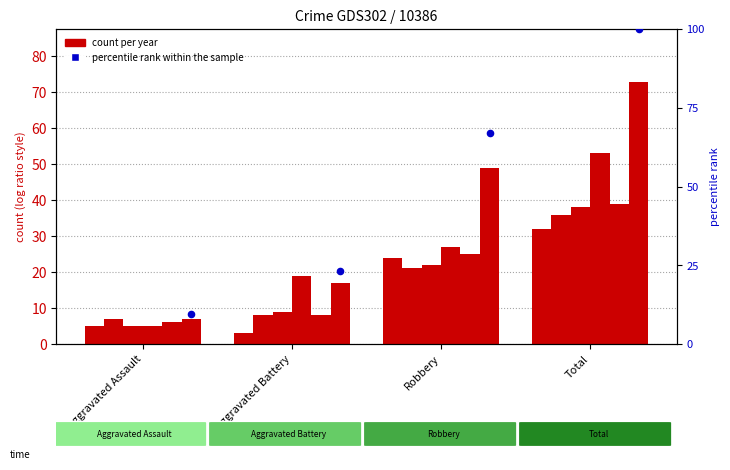

What is the change in value from Aggravated Assault to Total?

+90.4